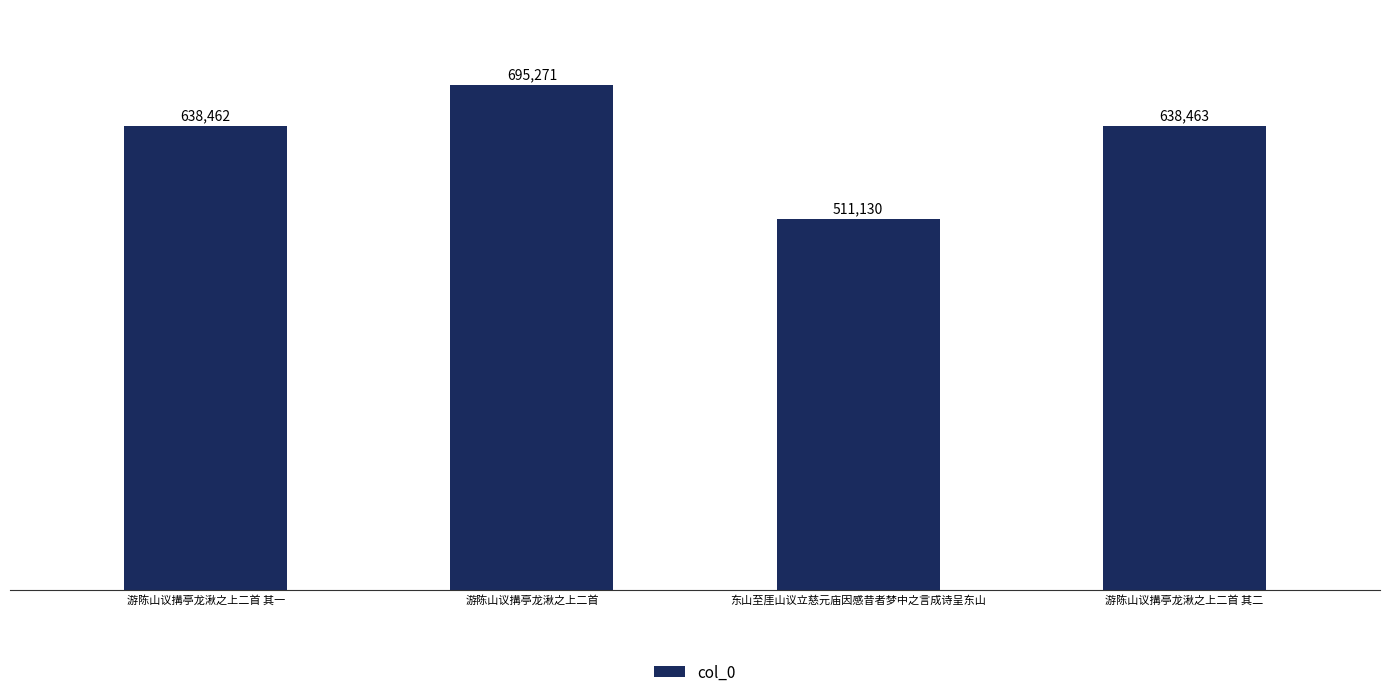

Reading left to right, extract all data points from this chart.

638462	695271	511130	638463